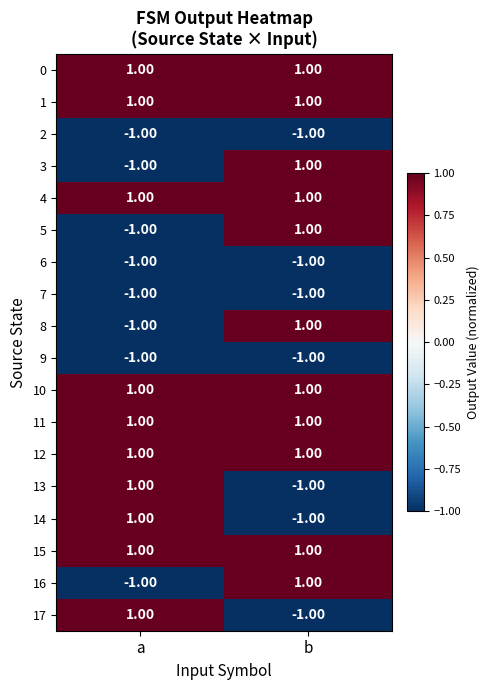

At which label does 14 reach its peak?

a